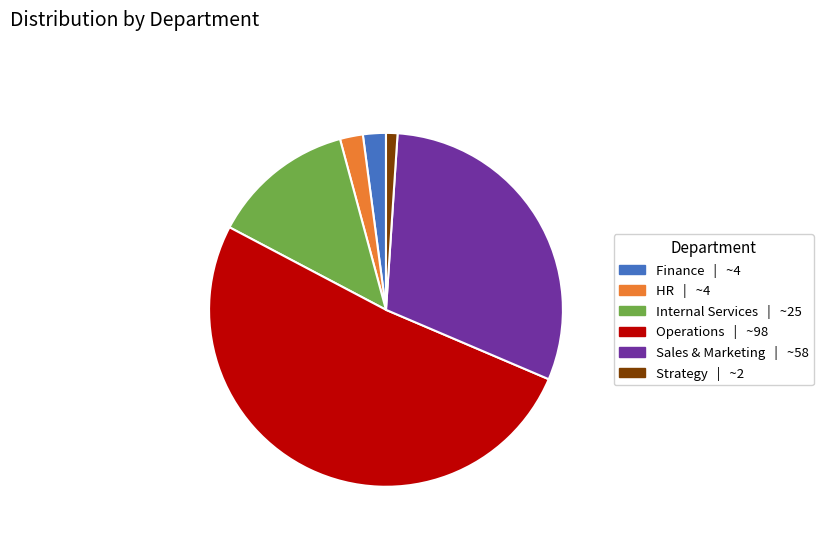

Is the sum of Strategy and HR greater than half?

No